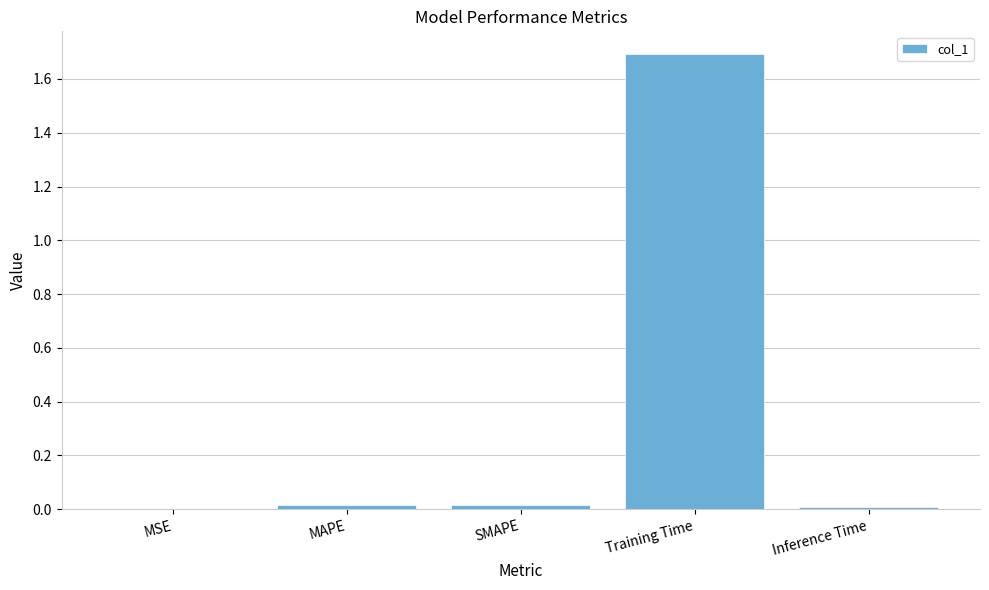

The chart shows a value of 2.5 at Training Time. True or false?

False